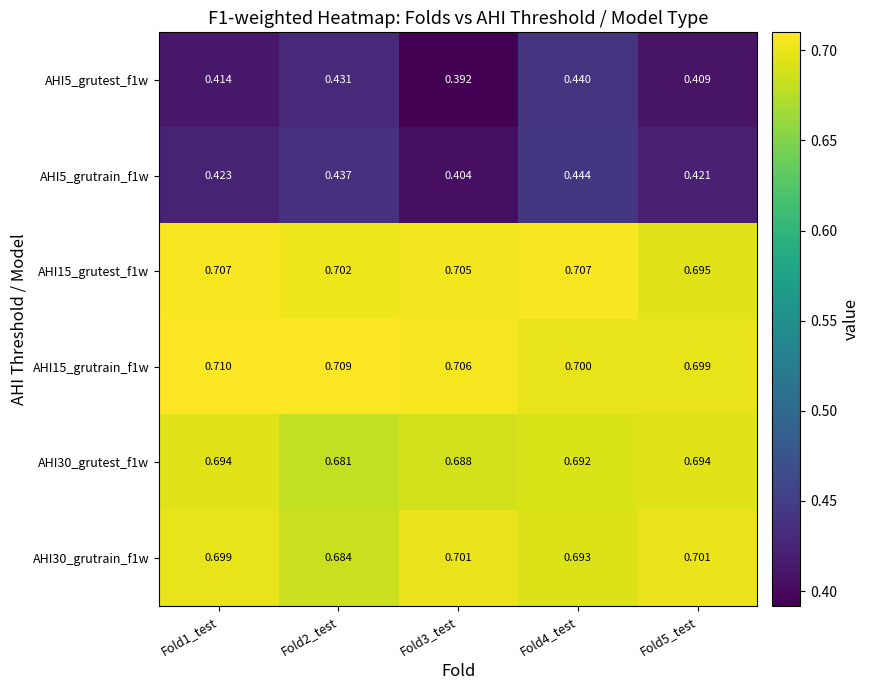

At Fold2_test, list the series in order from smallest to largest.

AHI5_grutest_f1w, AHI5_grutrain_f1w, AHI30_grutest_f1w, AHI30_grutrain_f1w, AHI15_grutest_f1w, AHI15_grutrain_f1w